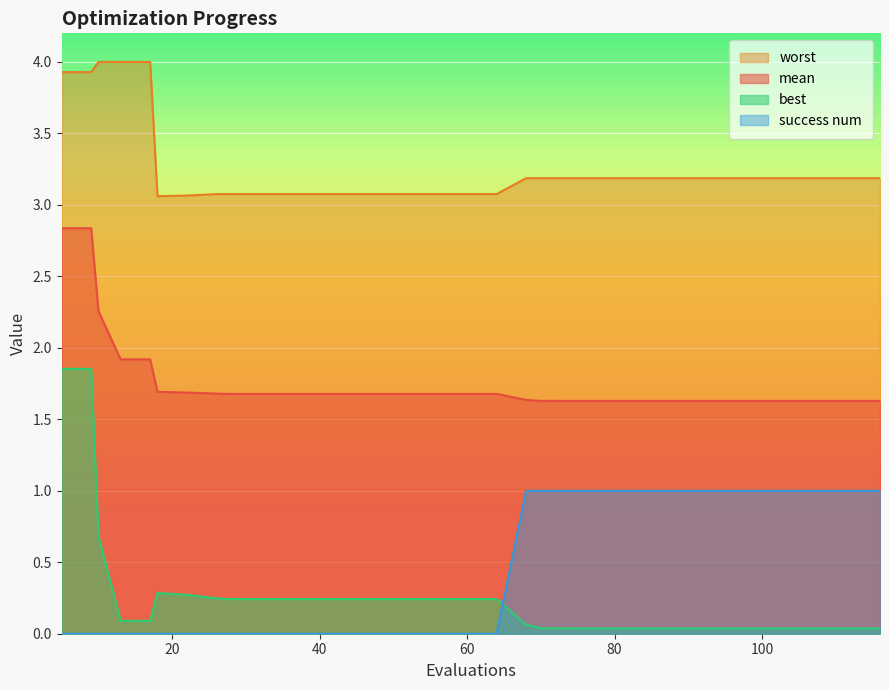

What is the difference between the maximum and minimum values in the mean series?

1.2